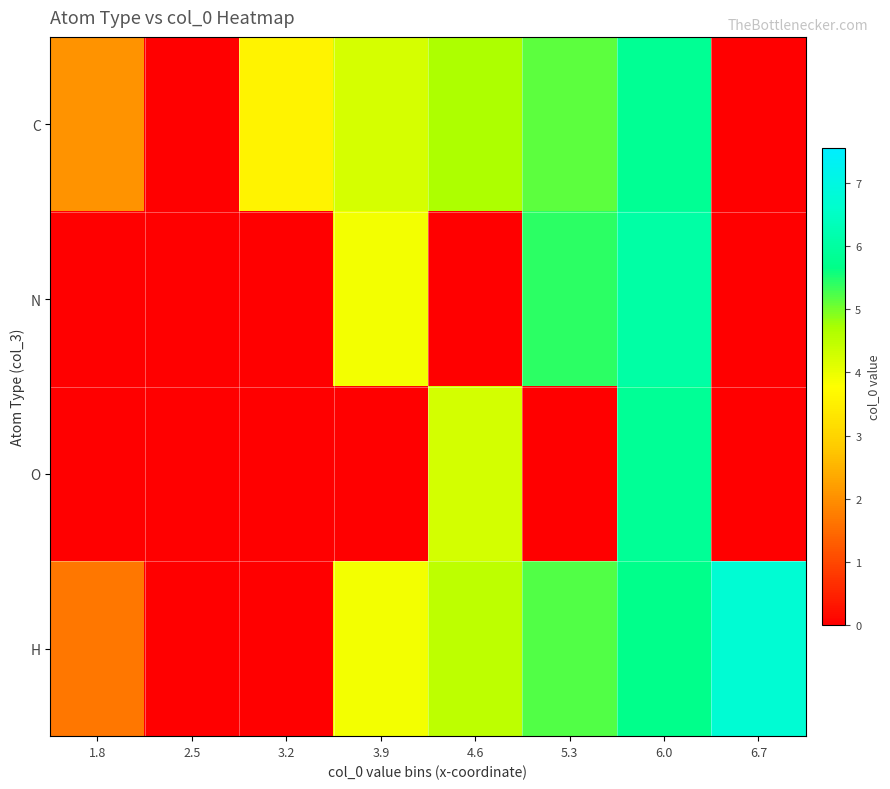

Reading left to right, list all the values displayed in this chart.

C: 1.8=2.0	2.5=0.0	3.2=3.5	3.9=4.2	4.6=4.7	5.3=5.1	6.0=5.8	6.7=0.0
N: 1.8=0.0	2.5=0.0	3.2=0.0	3.9=3.9	4.6=0.0	5.3=5.4	6.0=6.1	6.7=0.0
O: 1.8=0.0	2.5=0.0	3.2=0.0	3.9=0.0	4.6=4.3	5.3=0.0	6.0=5.9	6.7=0.0
H: 1.8=1.7	2.5=0.0	3.2=0.0	3.9=3.9	4.6=4.5	5.3=5.2	6.0=5.7	6.7=6.8